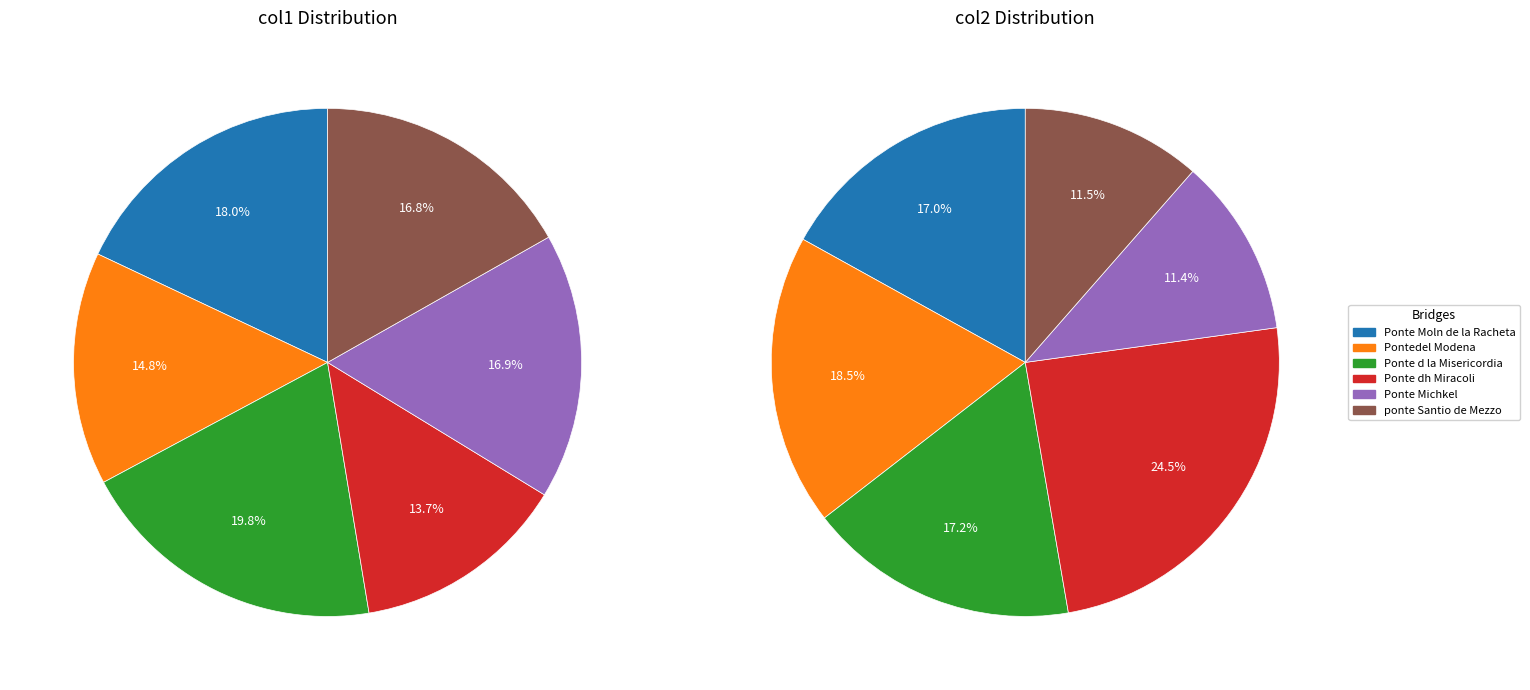

To the nearest percent, what is the combined percentage of Pontedel Modena and Ponte Moln de la Racheta?

33%